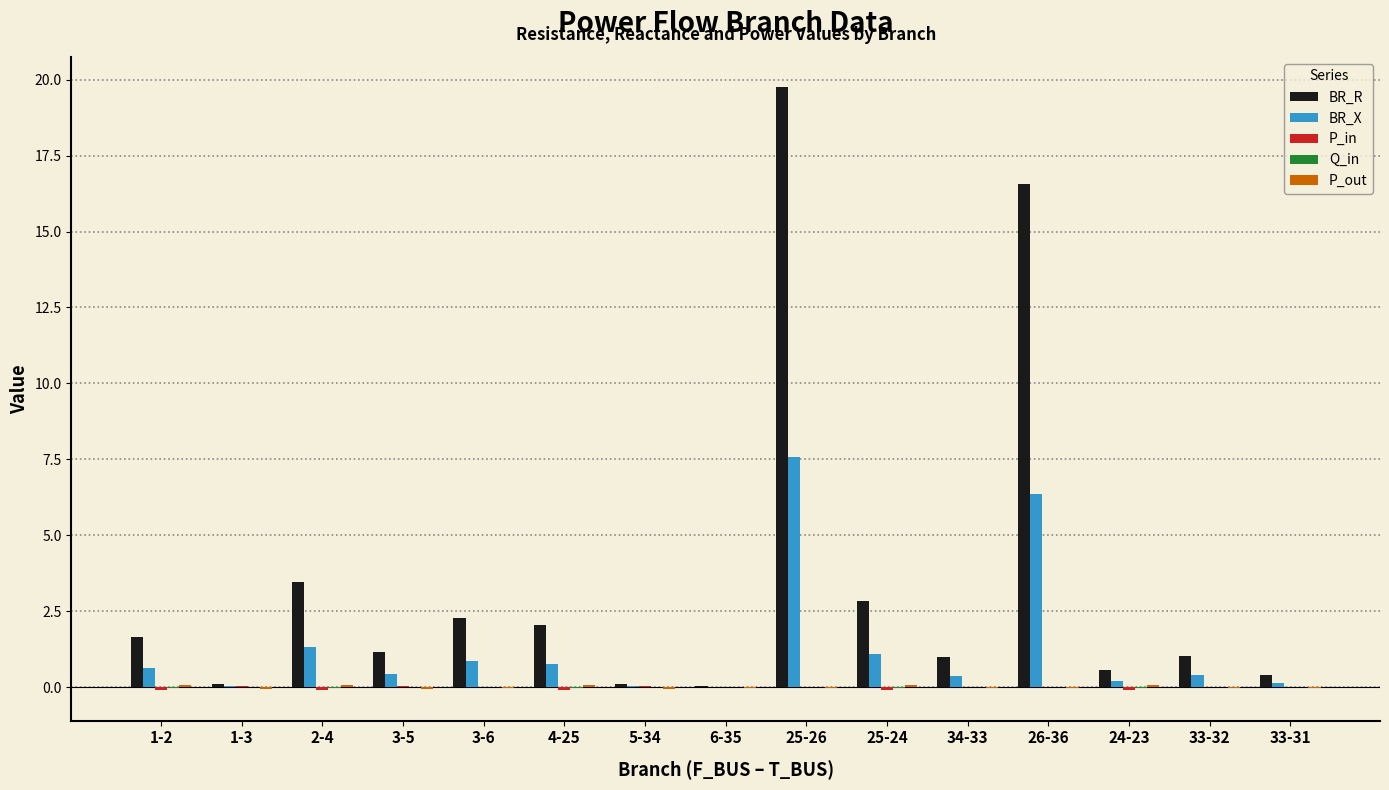

Which category has the highest value across all series?

25-26